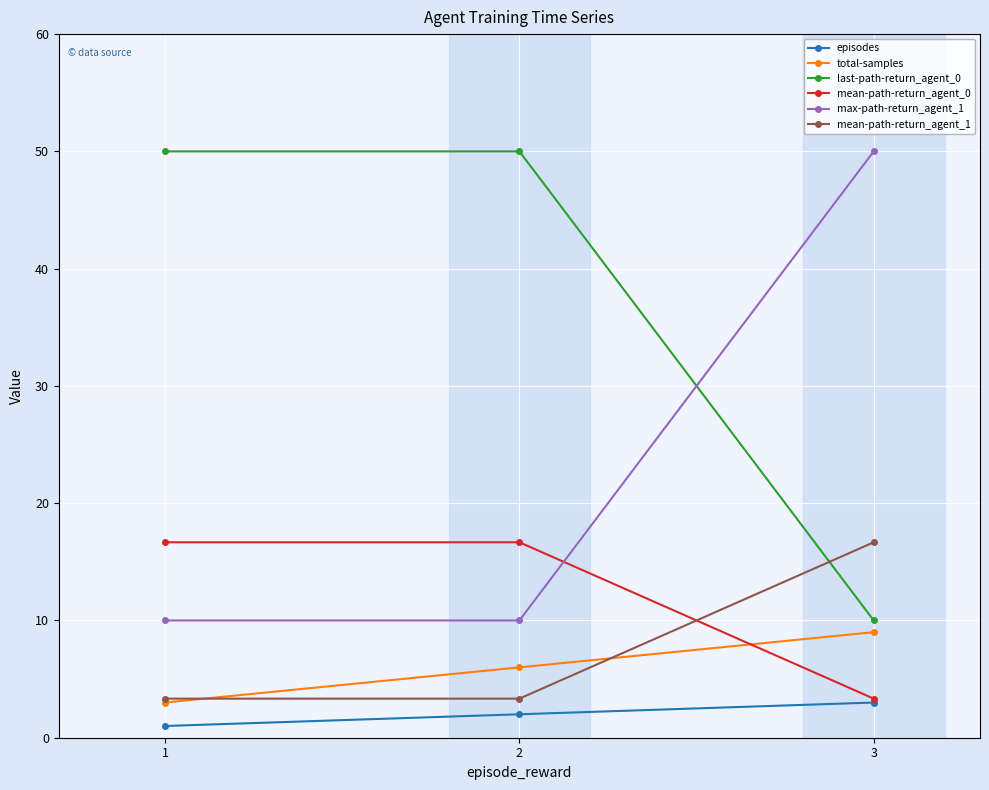

At how many categories does at least one series exceed 20?

3